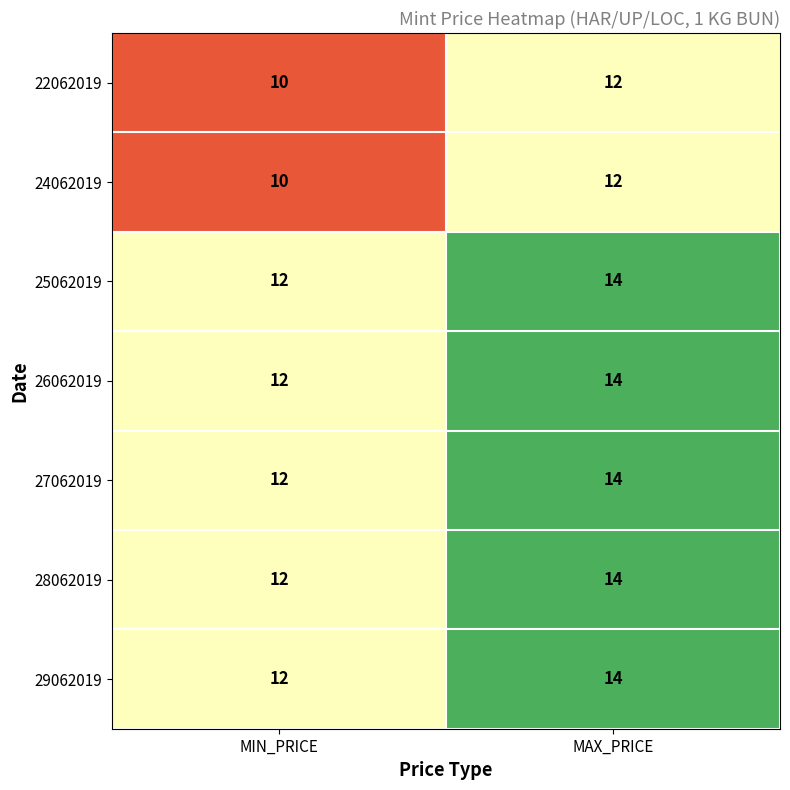

At which category is the sum across all series the highest?

MAX_PRICE